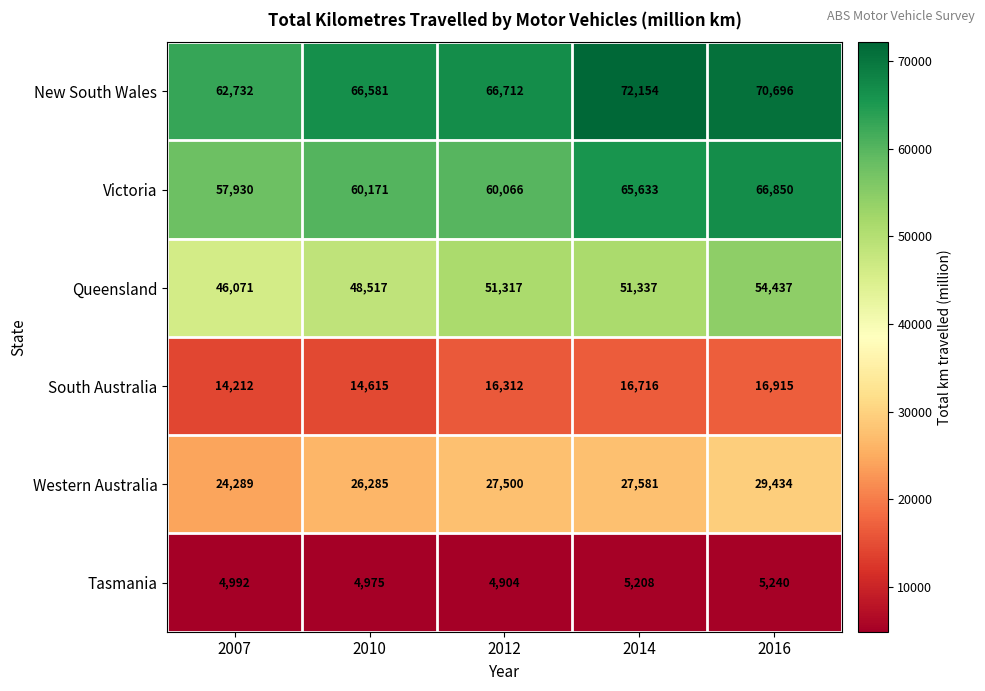

The value of Tasmania at 2016 is 1519. True or false?

False